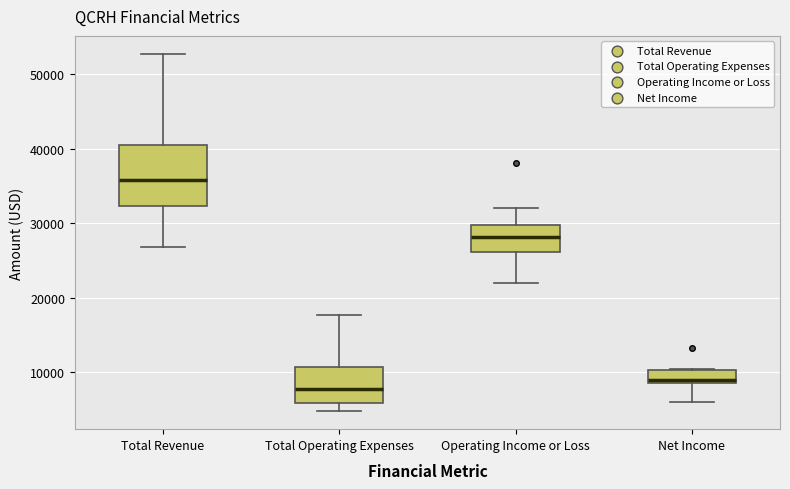

Comparing the boxes themselves (not the whiskers), which one is the tallest?

Total Revenue